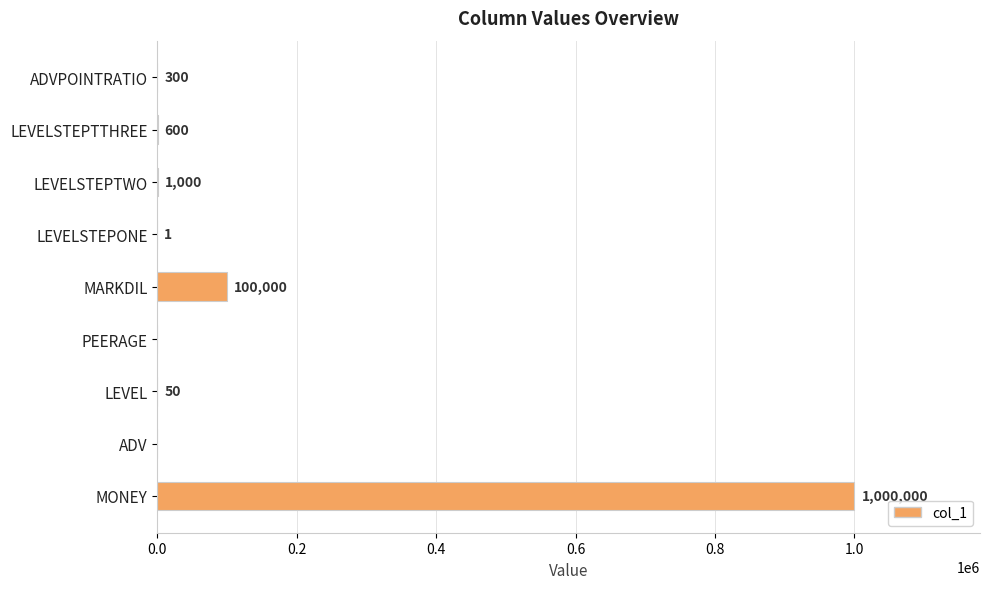

True or false: the data shows 320327 at MONEY.

False